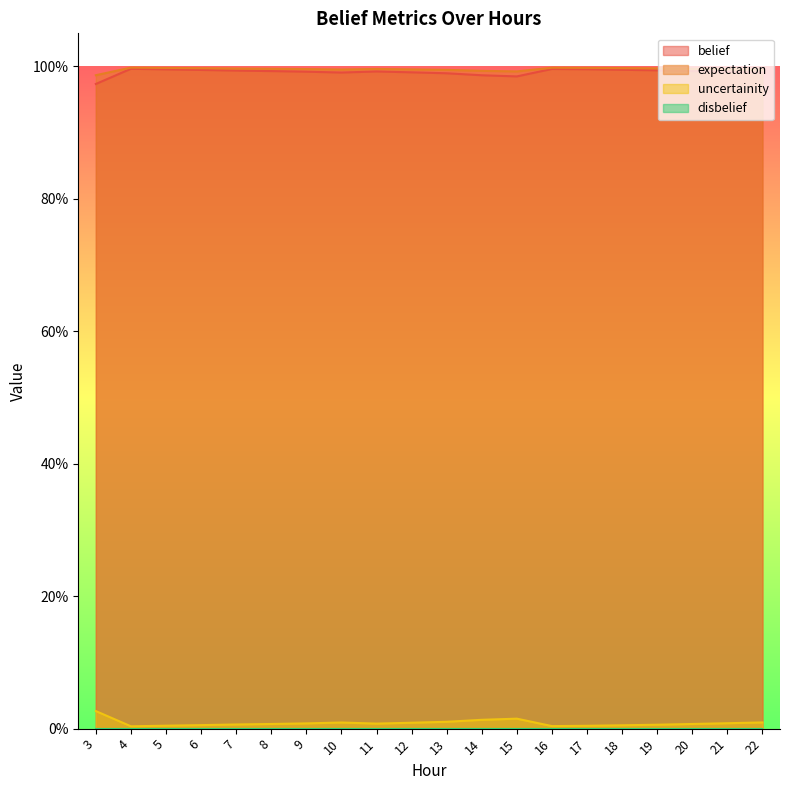

True or false: uncertainity and belief cross at least once.

False